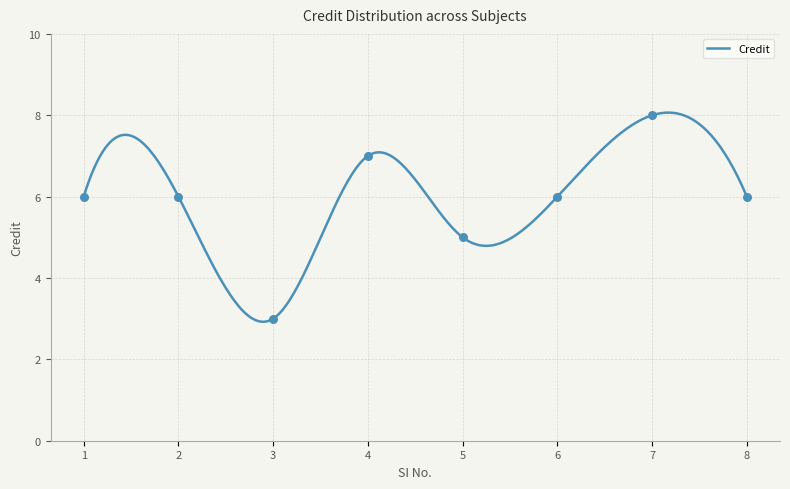

Approximately how many times larger is the value at 1 compared to 7?

0.8